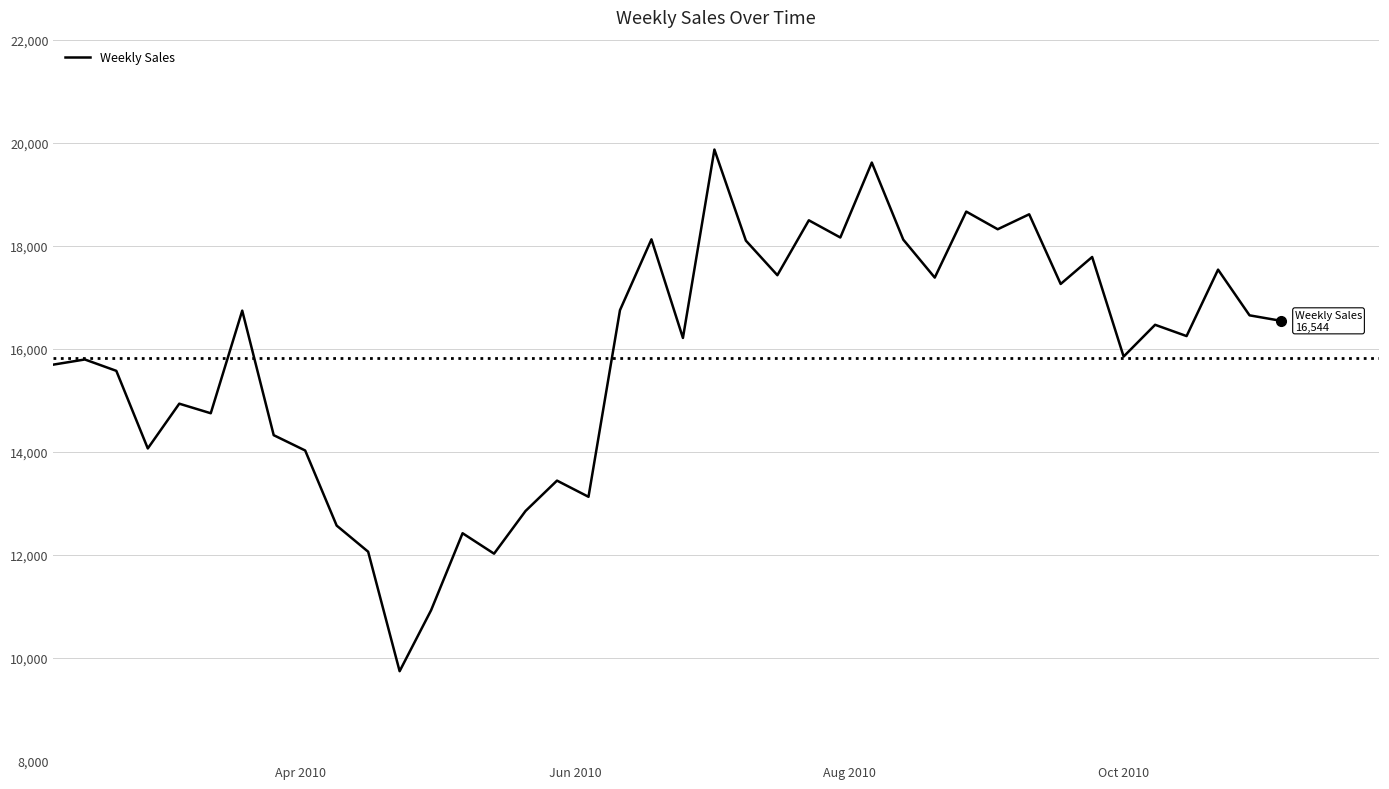

What is the sum of all values?

633291.4